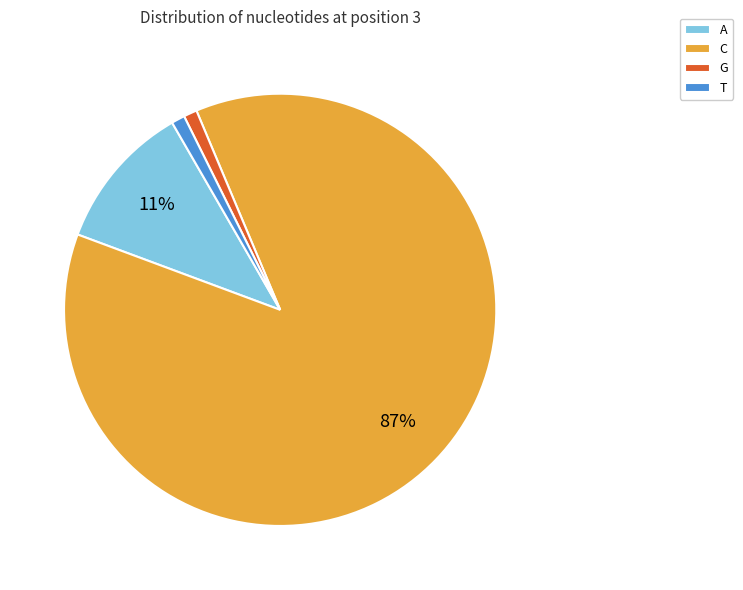

To the nearest percent, what is the difference between the A and T slice percentages?

10%